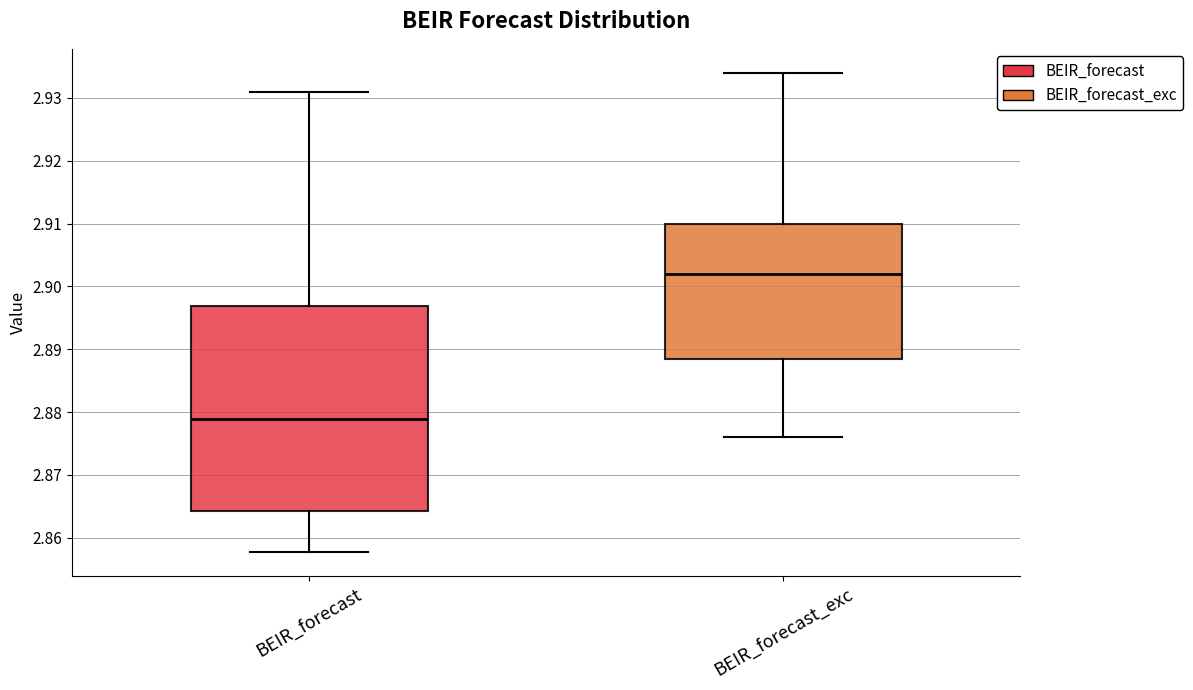

Reading left to right, read every box against the y-axis: the position of its median line, the range the box covers, and the ends of its whiskers. The values are not printed on the chart, so give them approximately, as read against the axis.

BEIR_forecast: median 2.879, box 2.864 to 2.897, whiskers 2.858 to 2.931
BEIR_forecast_exc: median 2.902, box 2.889 to 2.910, whiskers 2.876 to 2.934